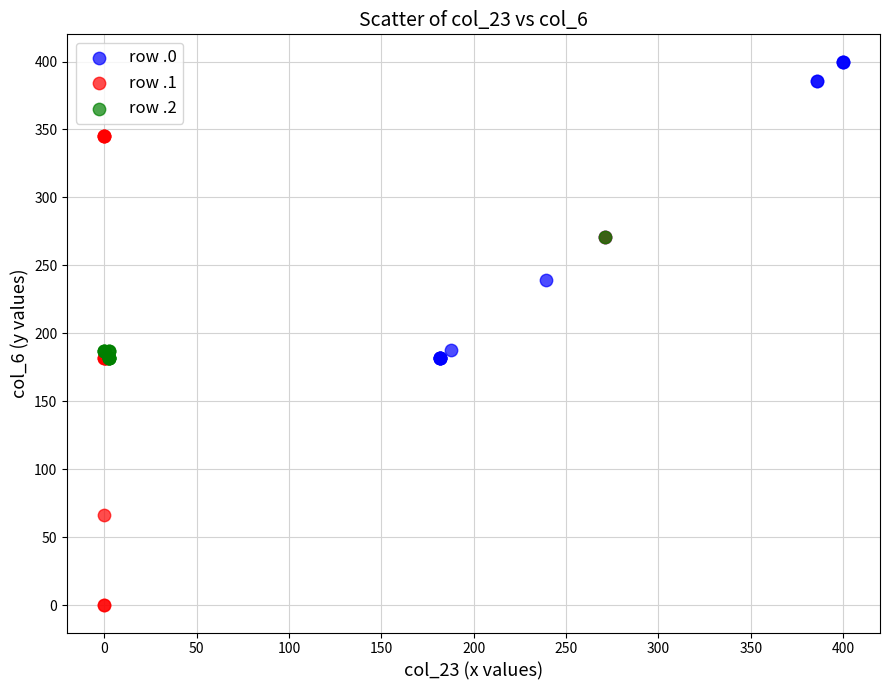

Which series has the widest spread of Y values?

row .1